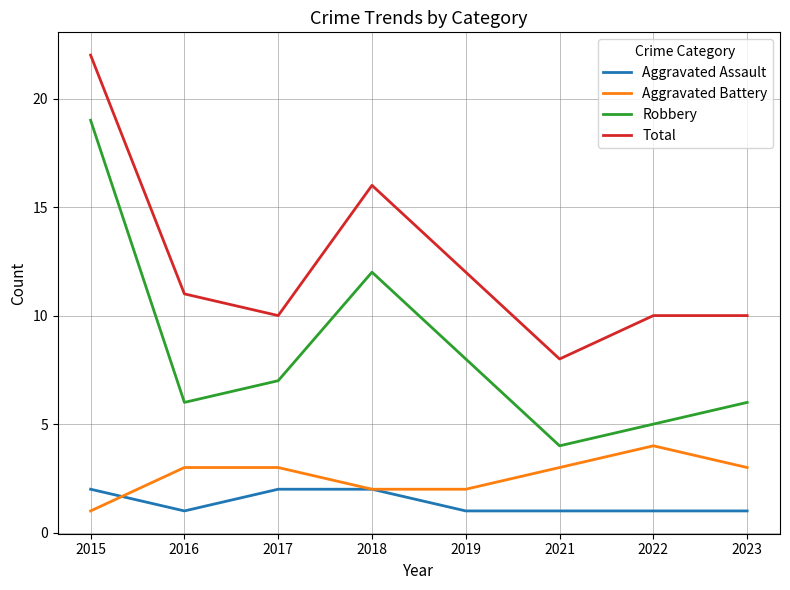

Where does the Total series first go above 11?

2015